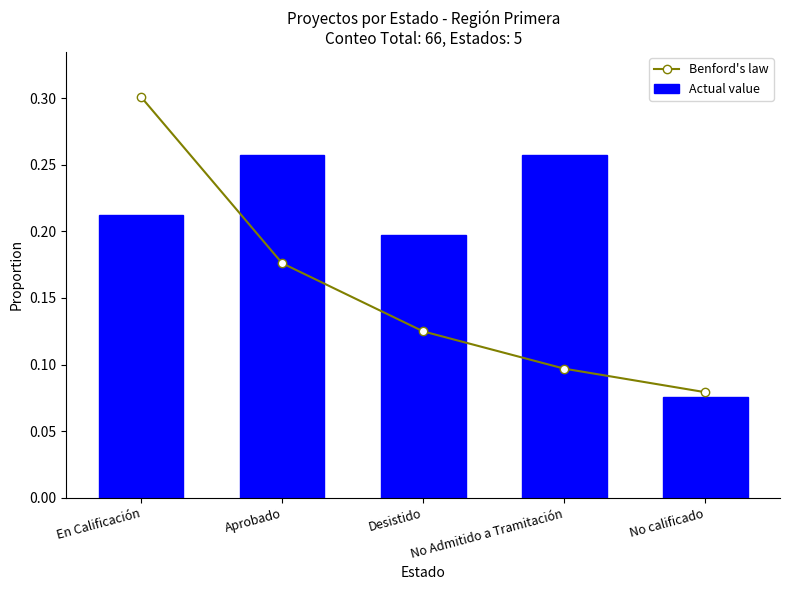

Is it true that Benford's law equals 0.1 at No Admitido a Tramitación?

True